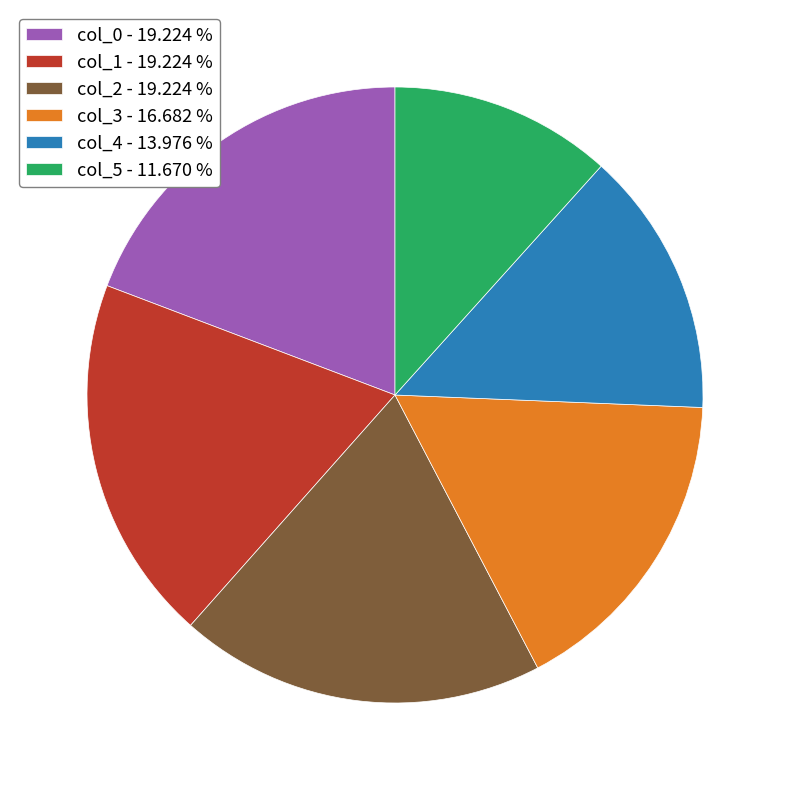

Is there any slice that represents more than half of the pie?

No